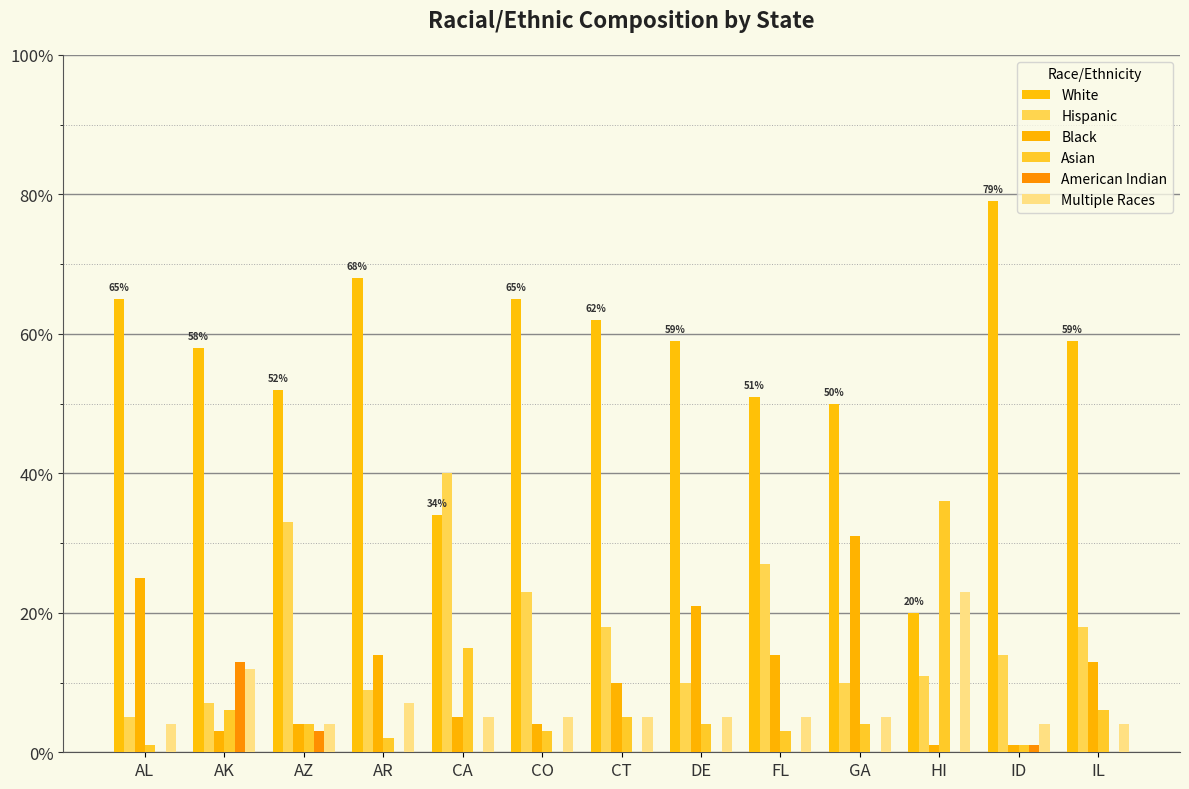

Reading left to right, what are all the values shown in this chart?

White: AL=0.7	AK=0.6	AZ=0.5	AR=0.7	CA=0.3	CO=0.7	CT=0.6	DE=0.6	FL=0.5	GA=0.5	HI=0.2	ID=0.8	IL=0.6
Hispanic: AL=0.1	AK=0.1	AZ=0.3	AR=0.1	CA=0.4	CO=0.2	CT=0.2	DE=0.1	FL=0.3	GA=0.1	HI=0.1	ID=0.1	IL=0.2
Black: AL=0.2	AK=0.0	AZ=0.0	AR=0.1	CA=0.1	CO=0.0	CT=0.1	DE=0.2	FL=0.1	GA=0.3	HI=0.0	ID=0.0	IL=0.1
Asian: AL=0.0	AK=0.1	AZ=0.0	AR=0.0	CA=0.1	CO=0.0	CT=0.1	DE=0.0	FL=0.0	GA=0.0	HI=0.4	ID=0.0	IL=0.1
American Indian: AL=0.0	AK=0.1	AZ=0.0	AR=0.0	CA=0.0	CO=0.0	CT=0.0	DE=0.0	FL=0.0	GA=0.0	HI=0.0	ID=0.0	IL=0.0
Multiple Races: AL=0.0	AK=0.1	AZ=0.0	AR=0.1	CA=0.1	CO=0.1	CT=0.1	DE=0.1	FL=0.1	GA=0.1	HI=0.2	ID=0.0	IL=0.0